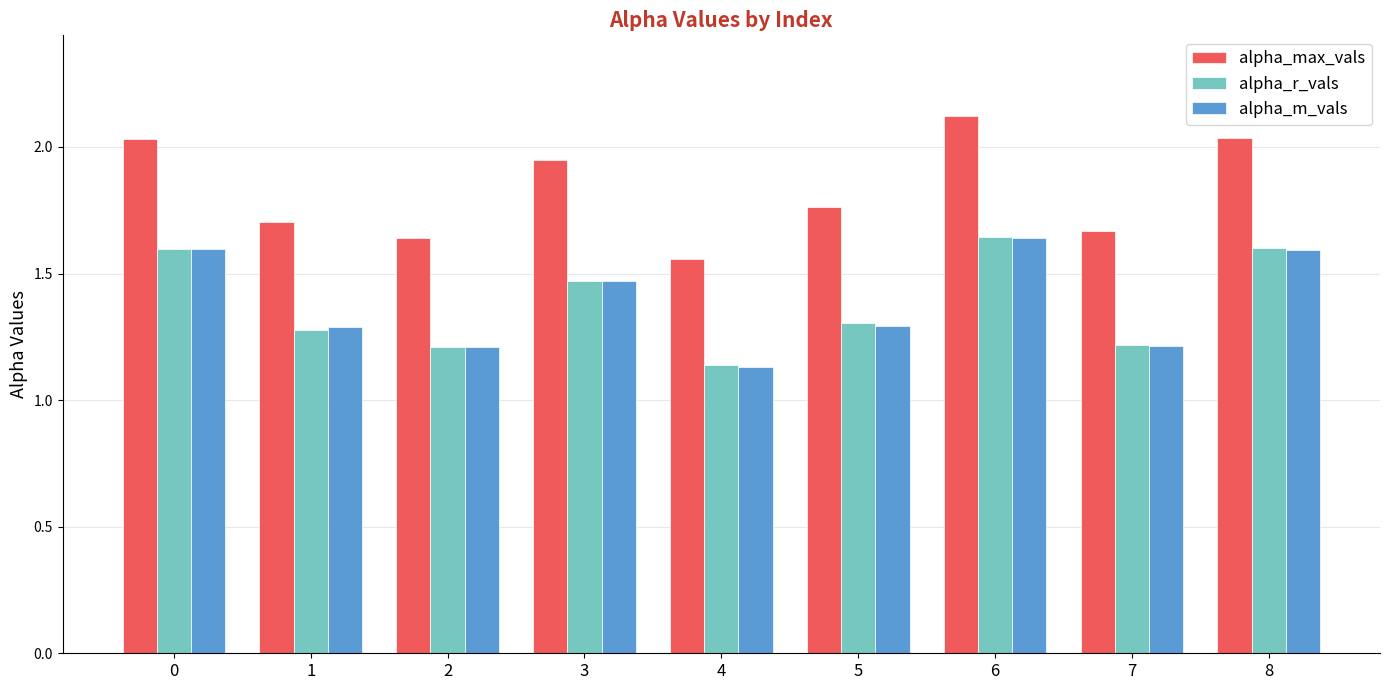

What is the sum of all alpha_r_vals values?

12.5